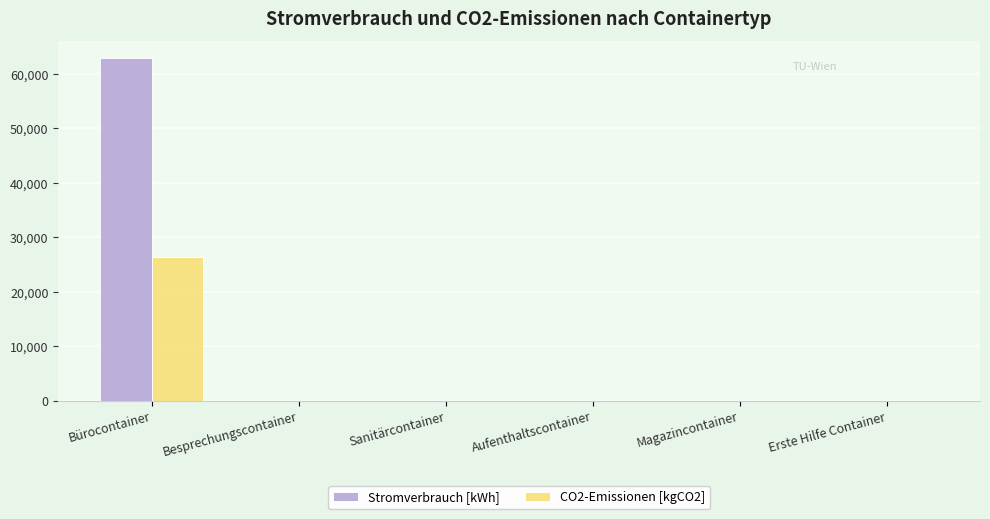

Reading left to right, transcribe all the data shown in this chart.

Stromverbrauch [kWh]: Bürocontainer=62832.0	Besprechungscontainer=0.0	Sanitärcontainer=0.0	Aufenthaltscontainer=0.0	Magazincontainer=0.0	Erste Hilfe Container=0.0
CO2-Emissionen [kgCO2]: Bürocontainer=26389.4	Besprechungscontainer=0.0	Sanitärcontainer=0.0	Aufenthaltscontainer=0.0	Magazincontainer=0.0	Erste Hilfe Container=0.0